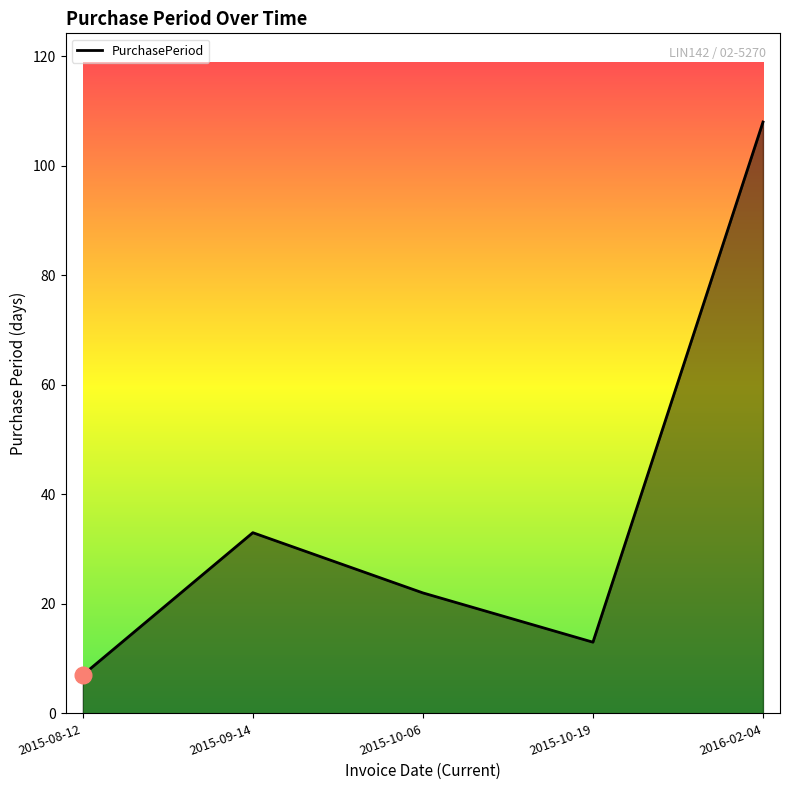

What is the ratio of the value at 2015-09-14 to the value at 2015-08-12?

4.7